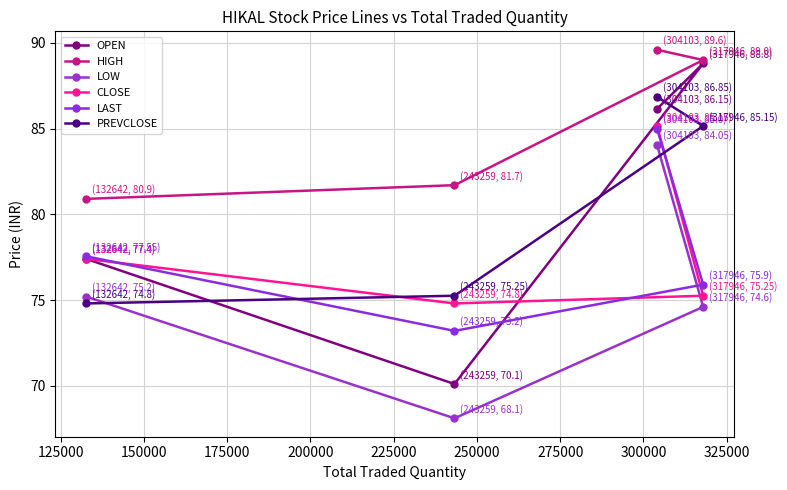

True or false: HIGH and LOW cross at least once.

False